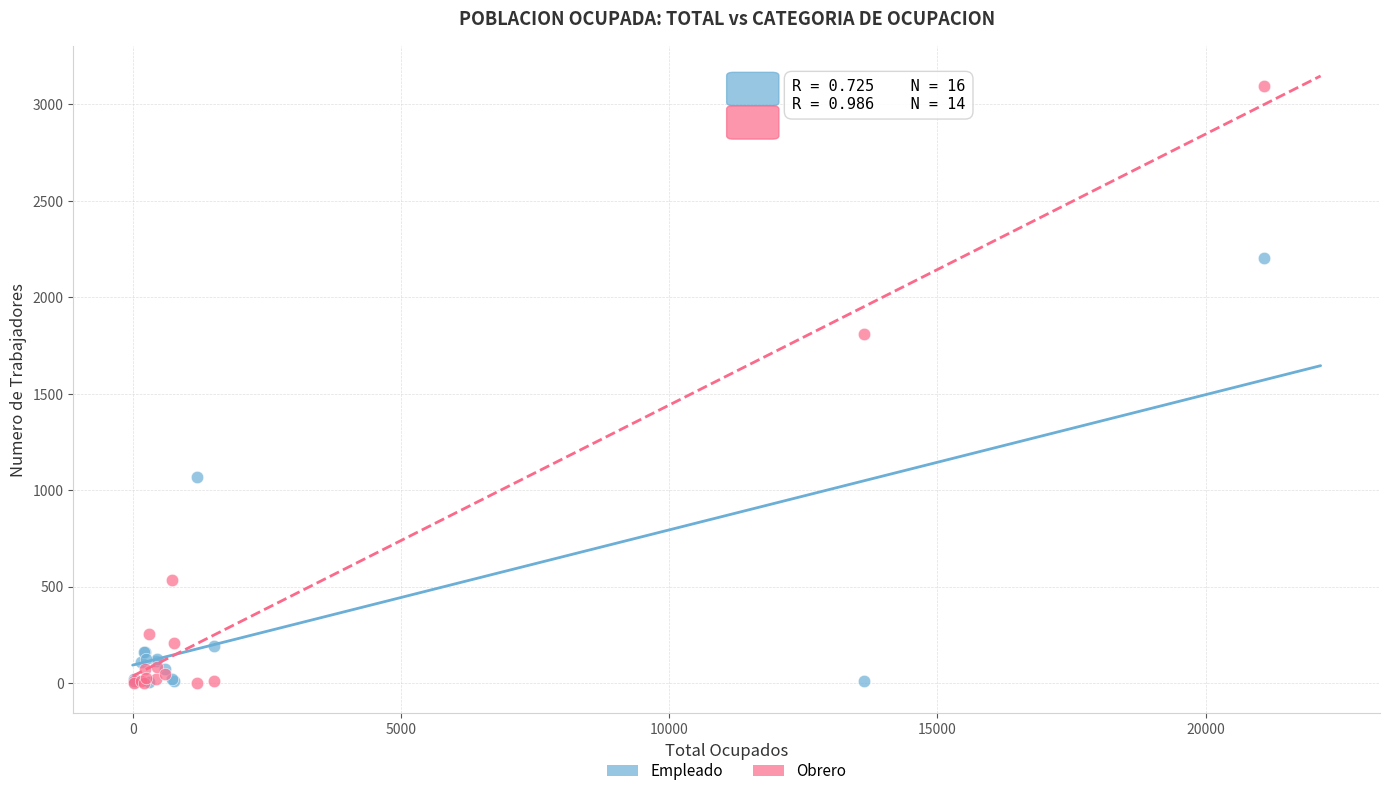

Which series has the largest Y range (max minus min)?

Obrero